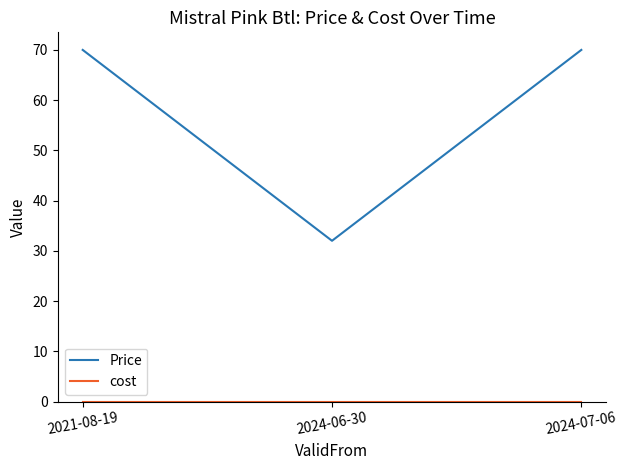

What is the average value of the Price series?

57